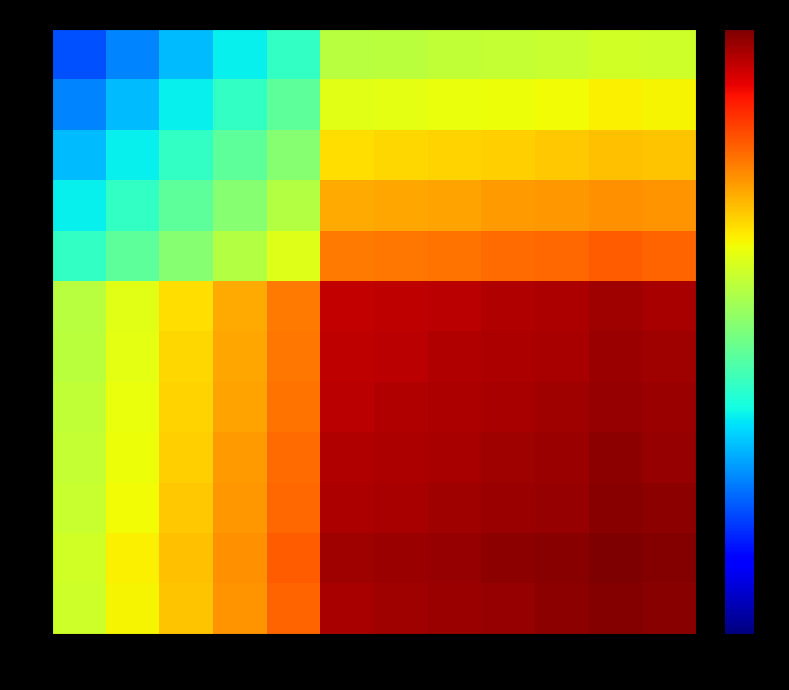

At which category is the sum across all series the highest?

97